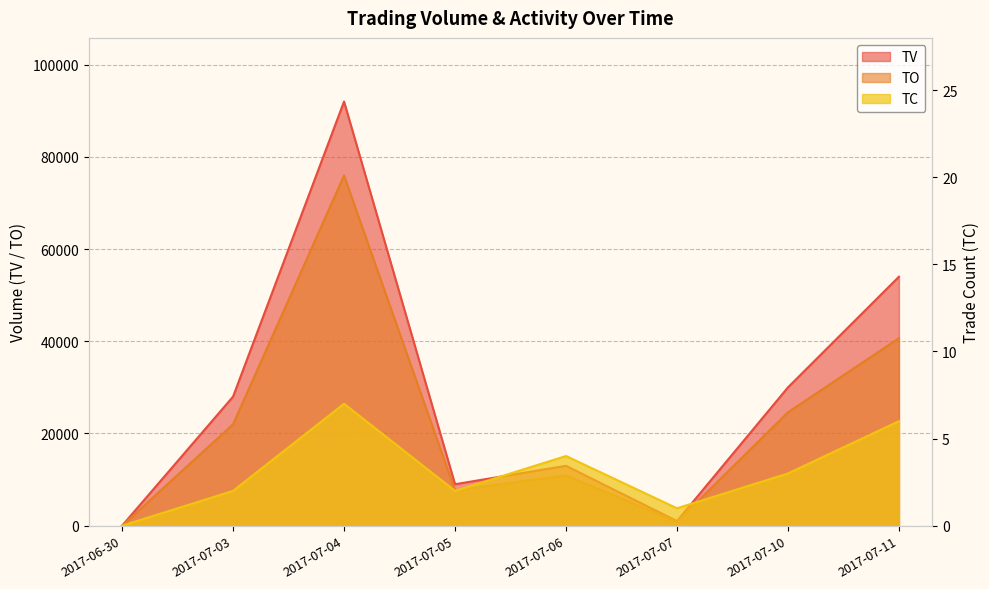

At which label does TO reach its minimum?

2017-06-30